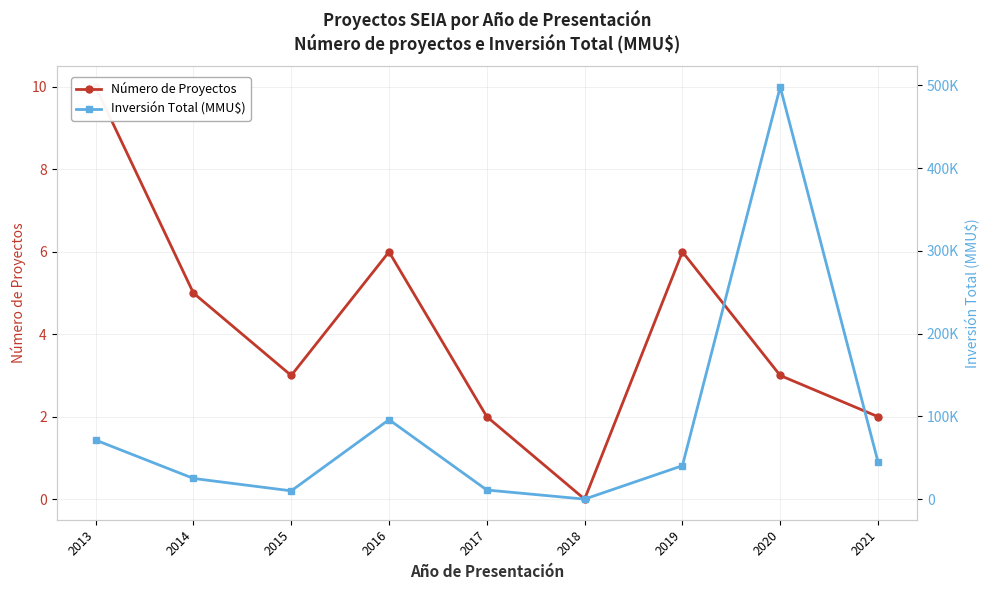

At how many categories does at least one series exceed 458695?

1